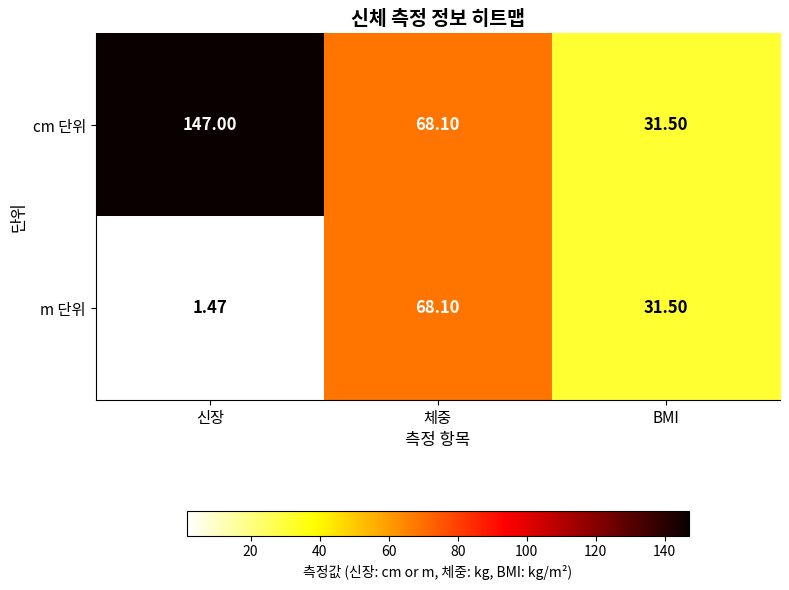

List the series in order of their overall mean, highest first.

cm 단위, m 단위